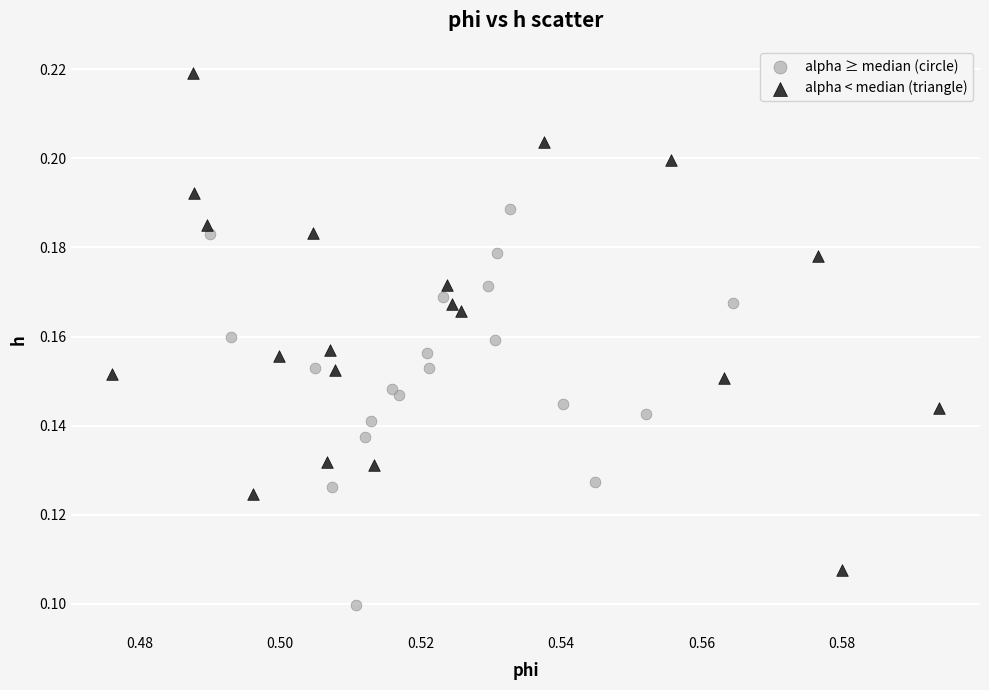

What are all the series names shown in the legend?

alpha ≥ median (circle), alpha < median (triangle)